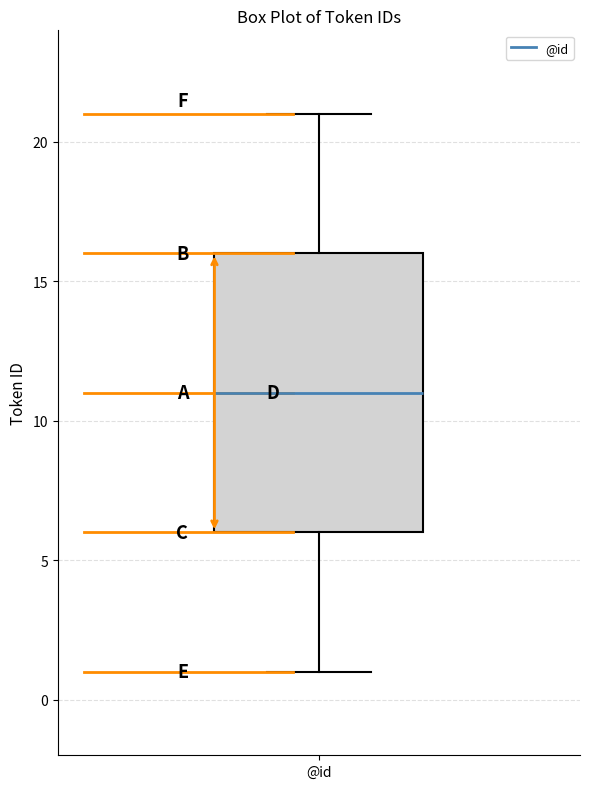

Where does the median line of the box for @id sit on the y-axis? The values are not printed on the chart, so give them approximately, as read against the axis.

11